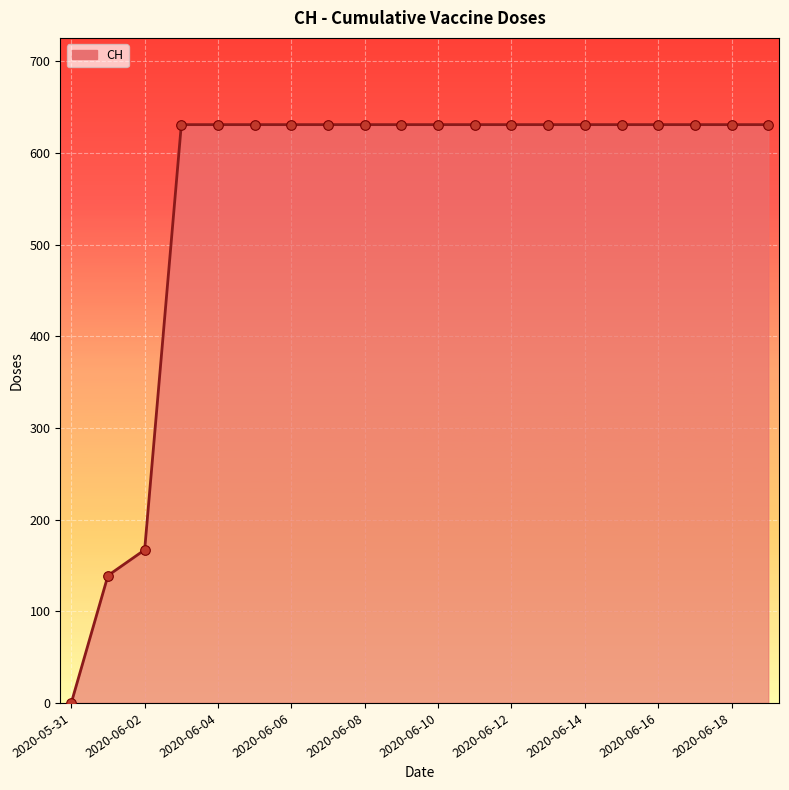

What is the maximum value shown in the chart?

631